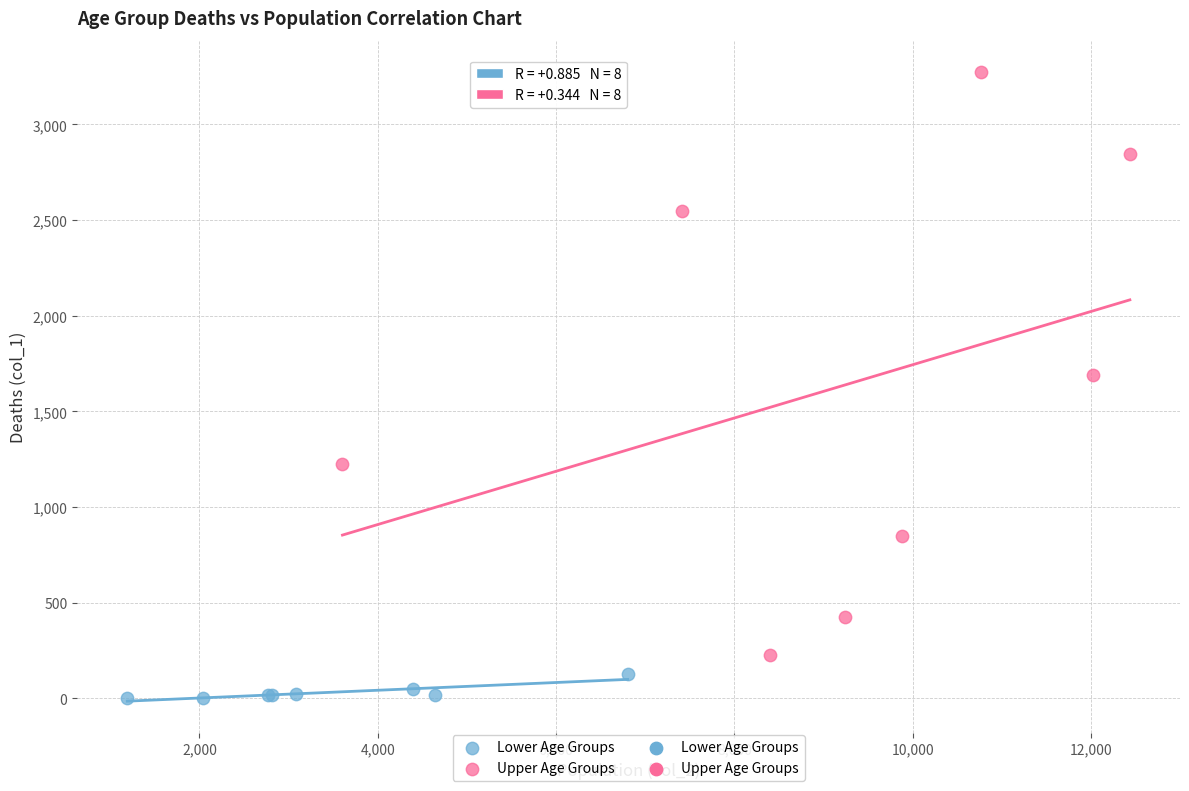

Which series reaches the minimum Y coordinate?

Lower Age Groups